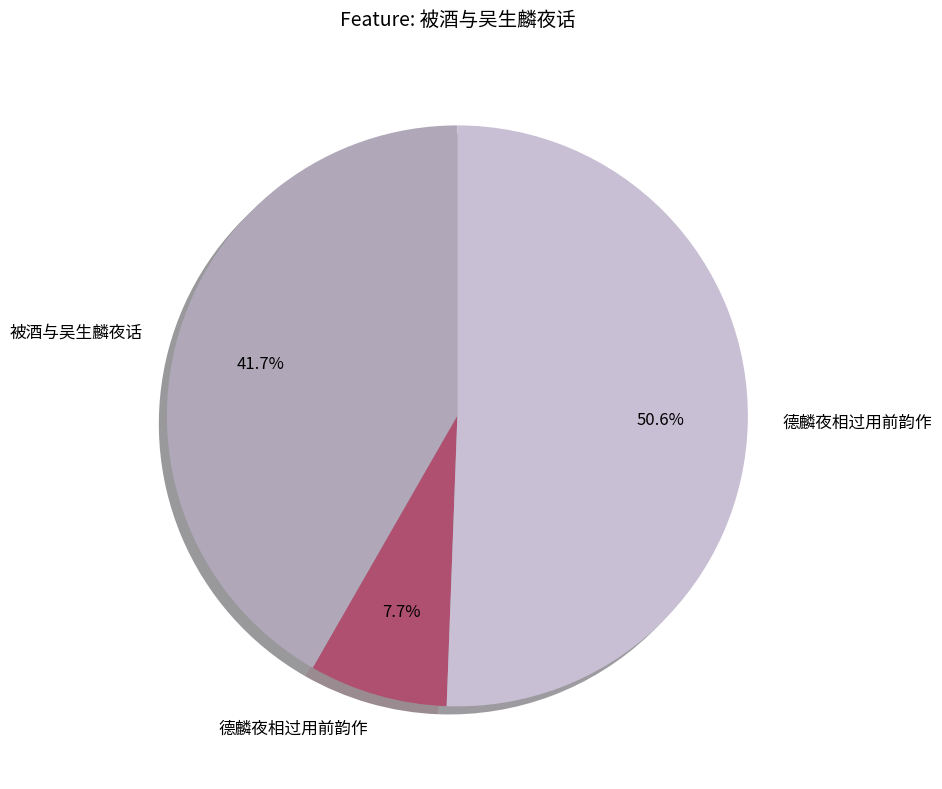

Does any single category account for the majority?

Yes